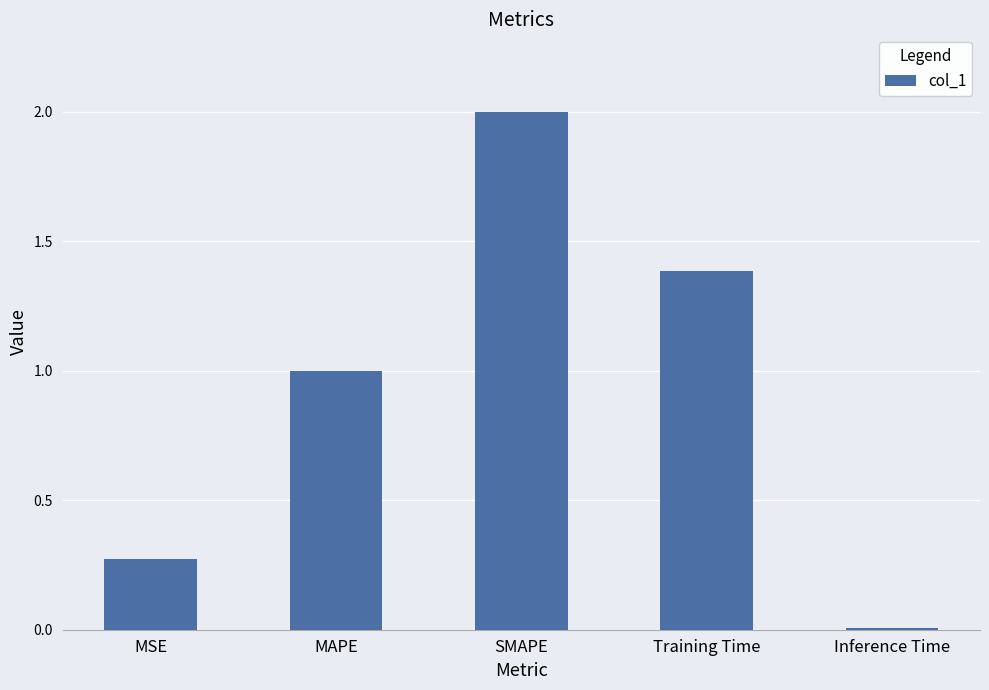

List the labels in order of value, smallest first.

Inference Time, MSE, MAPE, Training Time, SMAPE